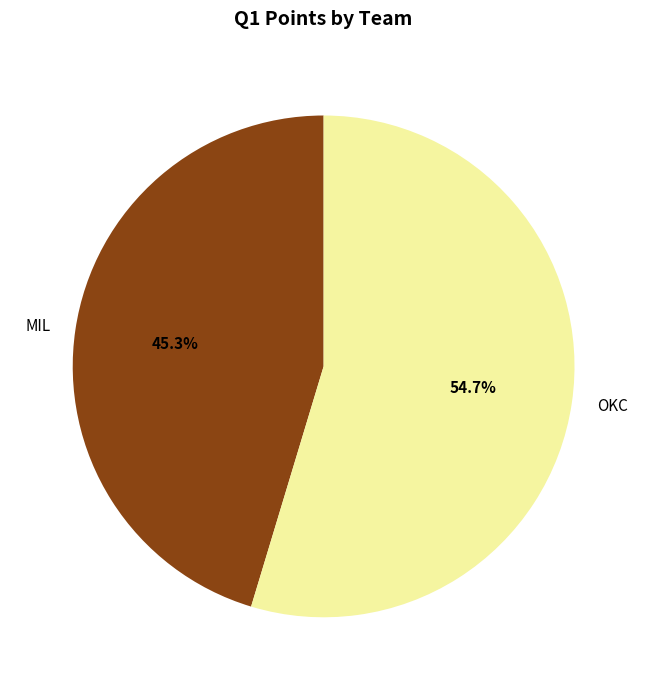

Rank the categories by value from lowest to highest.

MIL, OKC